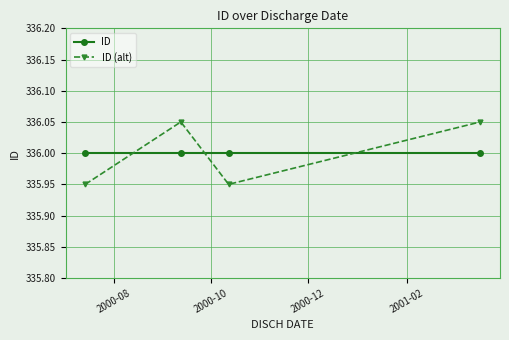

What is the value of the ID point at the 3rd from the left?

336.0